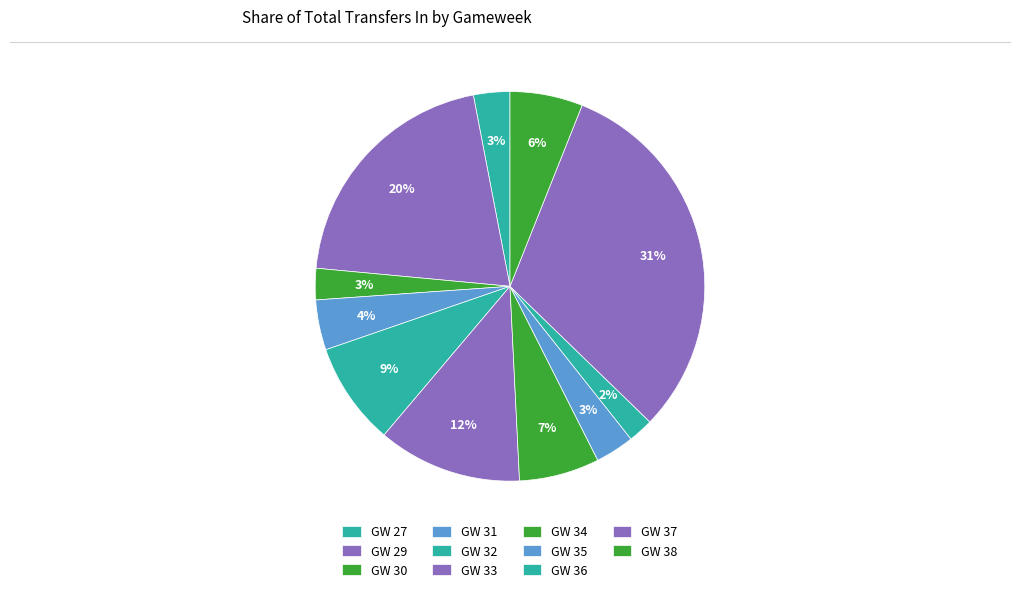

How many slices are in this pie chart?

11